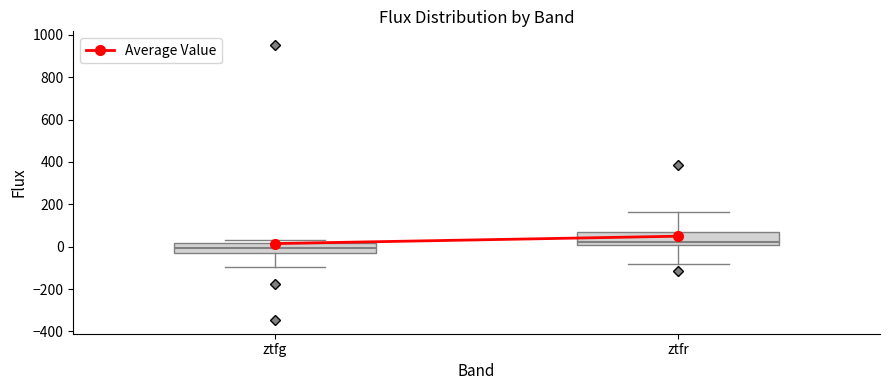

Which box has the lowest median line?

ztfg